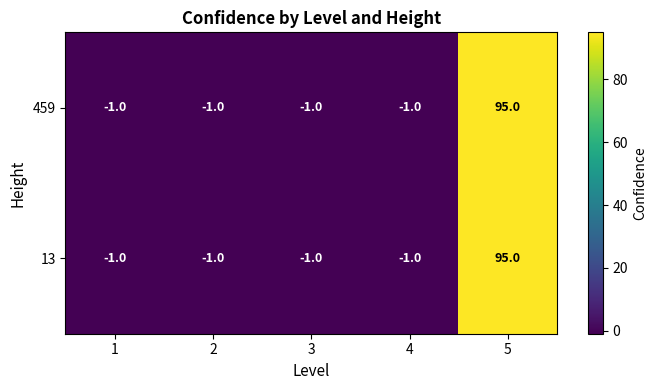

Is the value of 459 at 1 greater than the value of 13 at 5?

No